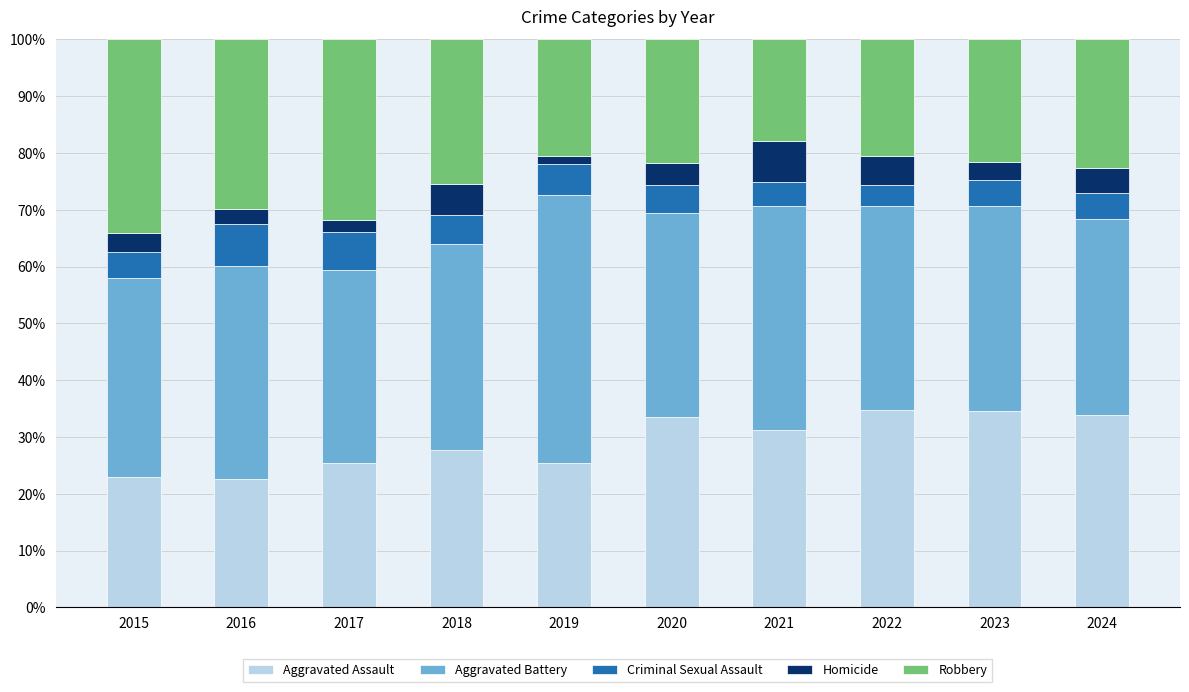

Does the chart contain stacked bars?

Yes